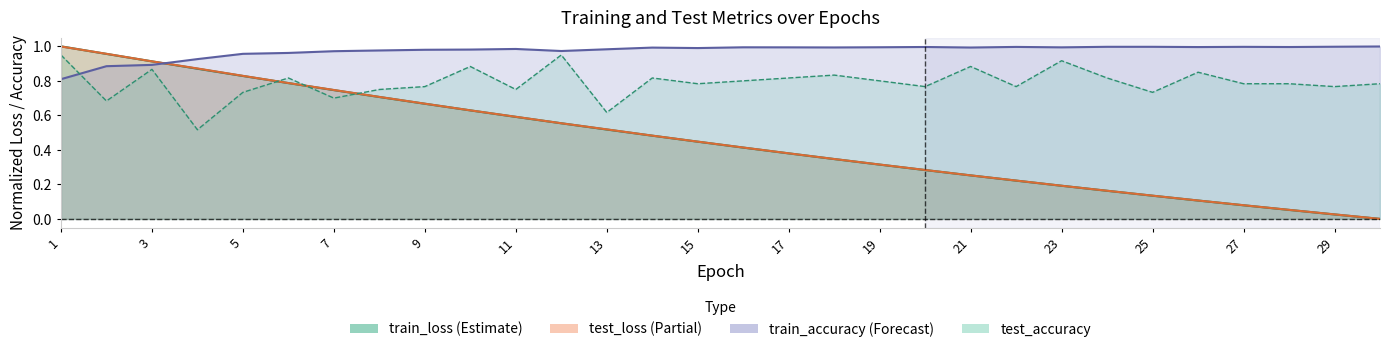

What is the maximum value for test_accuracy line?

0.9